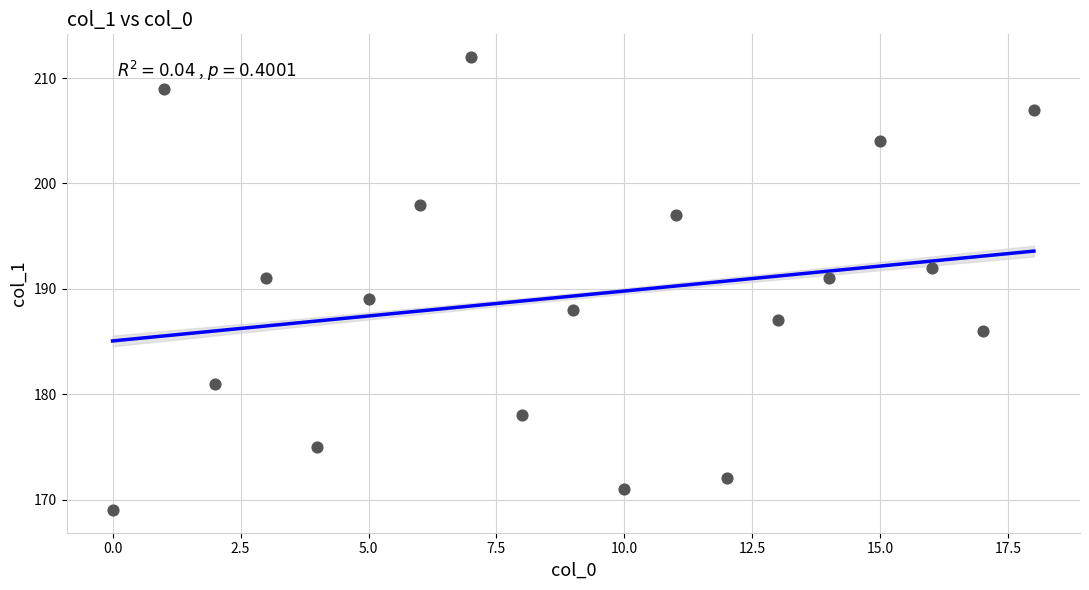

What is the range of Y values (max minus min)?

43